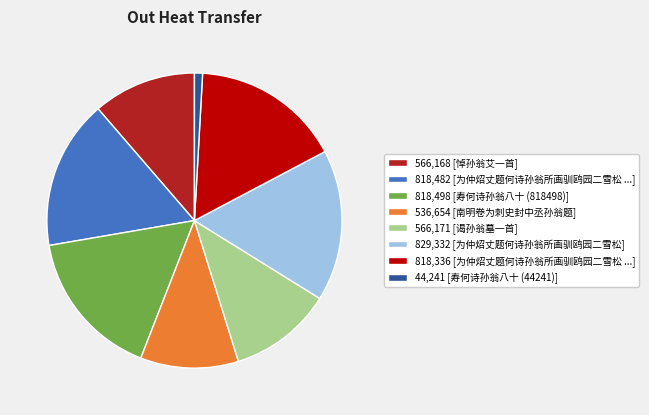

Does any single category account for the majority?

No